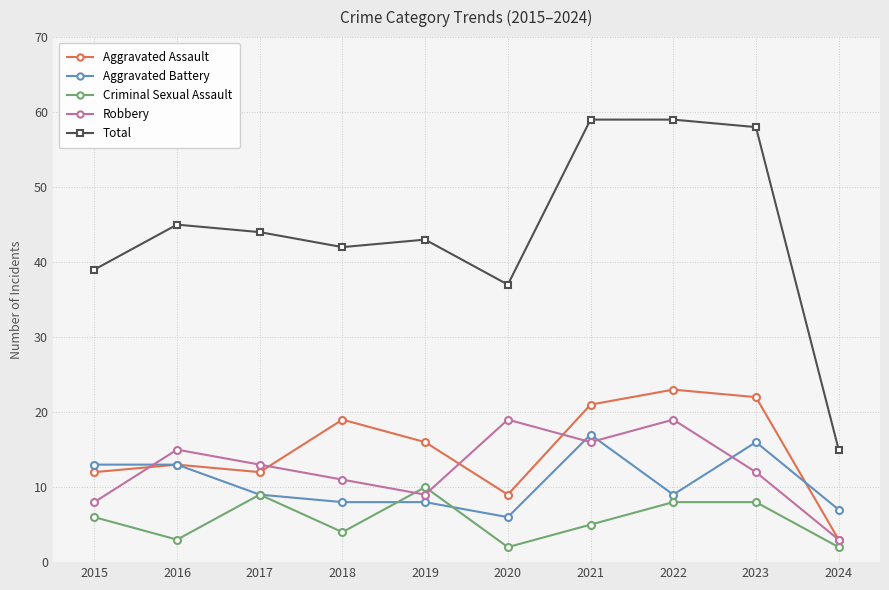

What is the sum of the Total values at 2015 and 2019?

82